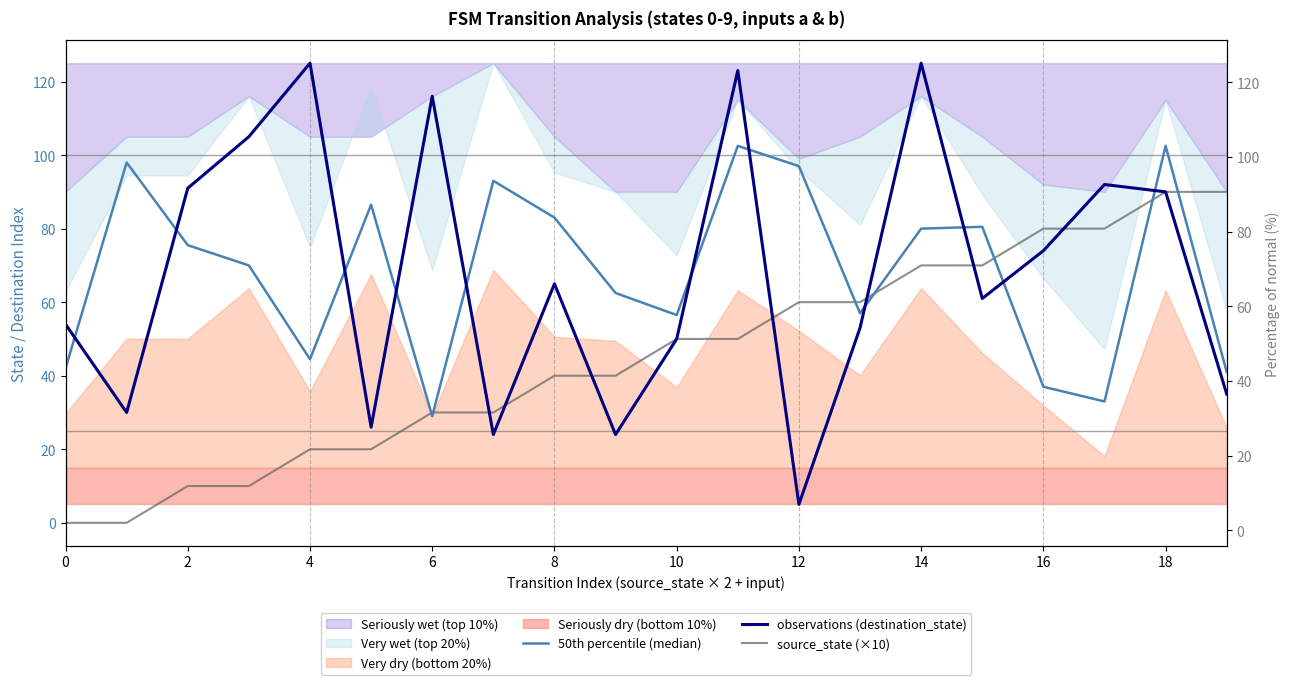

Which category has the highest value across all series?

4